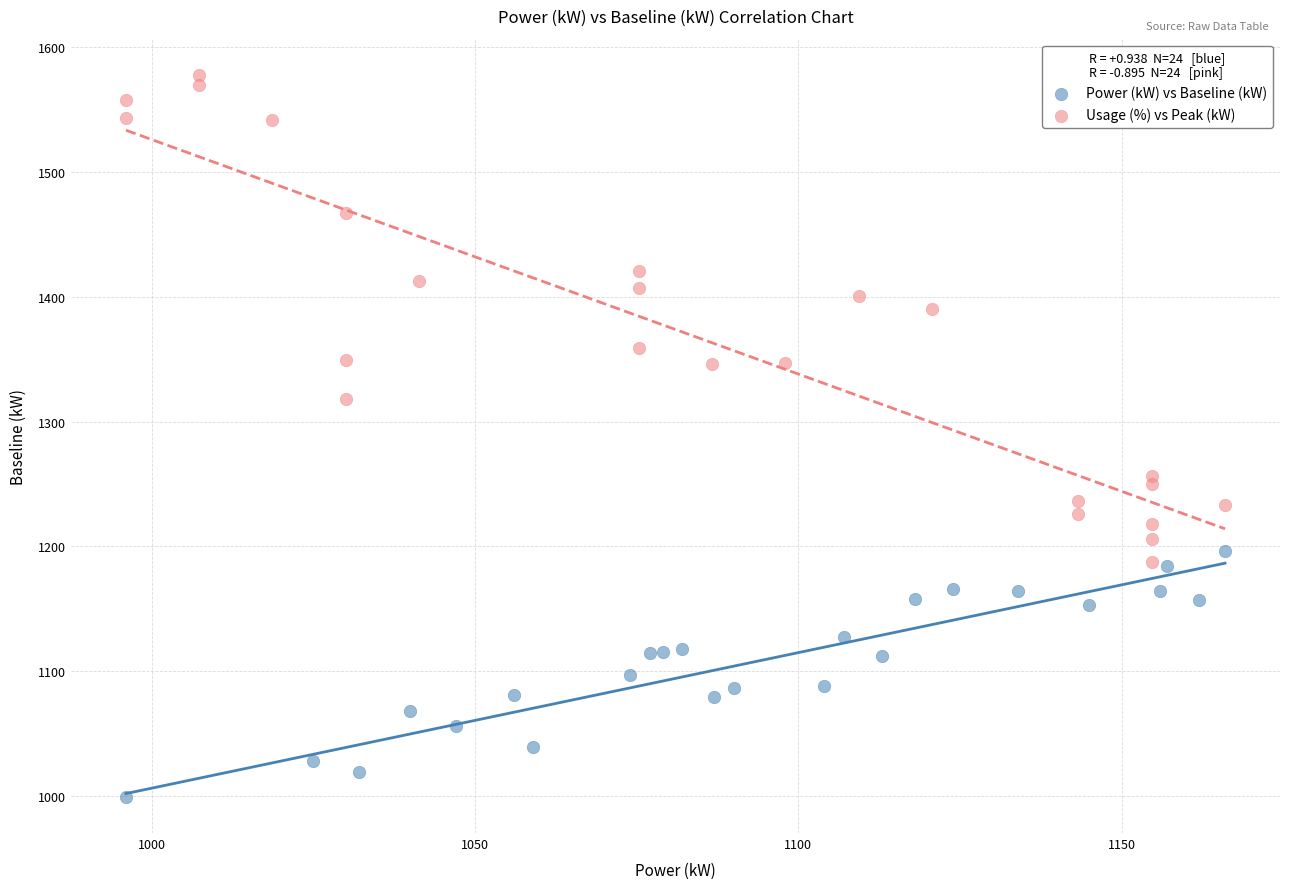

What are all the series names shown in the legend?

Power (kW) vs Baseline (kW), Usage (%) vs Peak (kW)